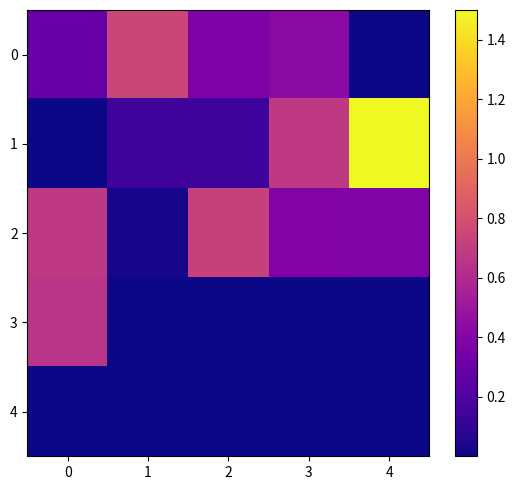

At how many categories does at least one series exceed 0?

5